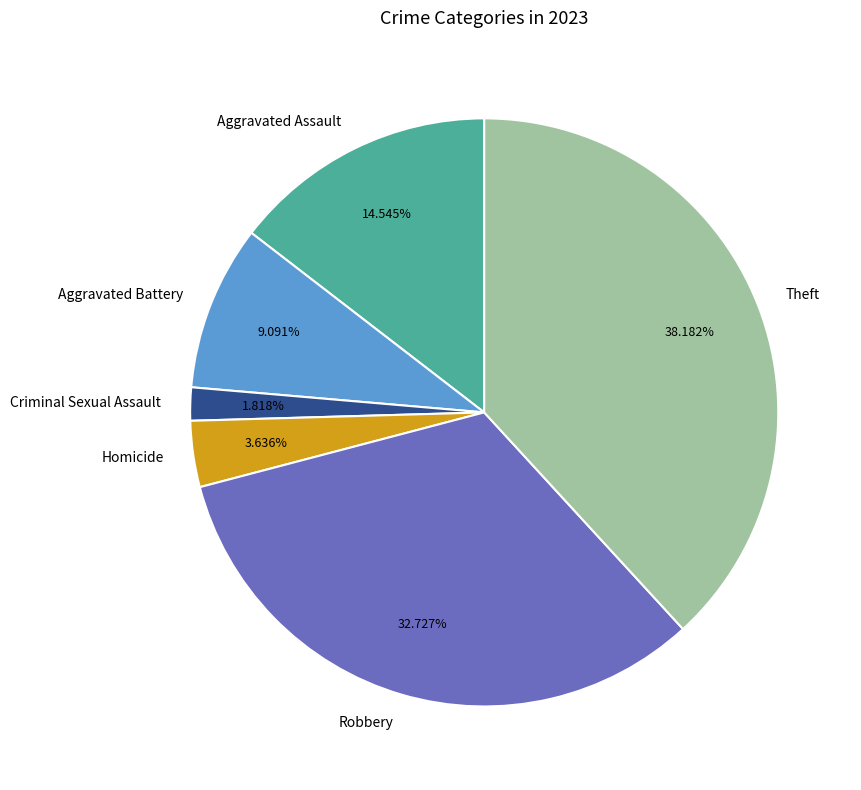

What is the ratio of the value at Theft to the value at Criminal Sexual Assault?

21.0